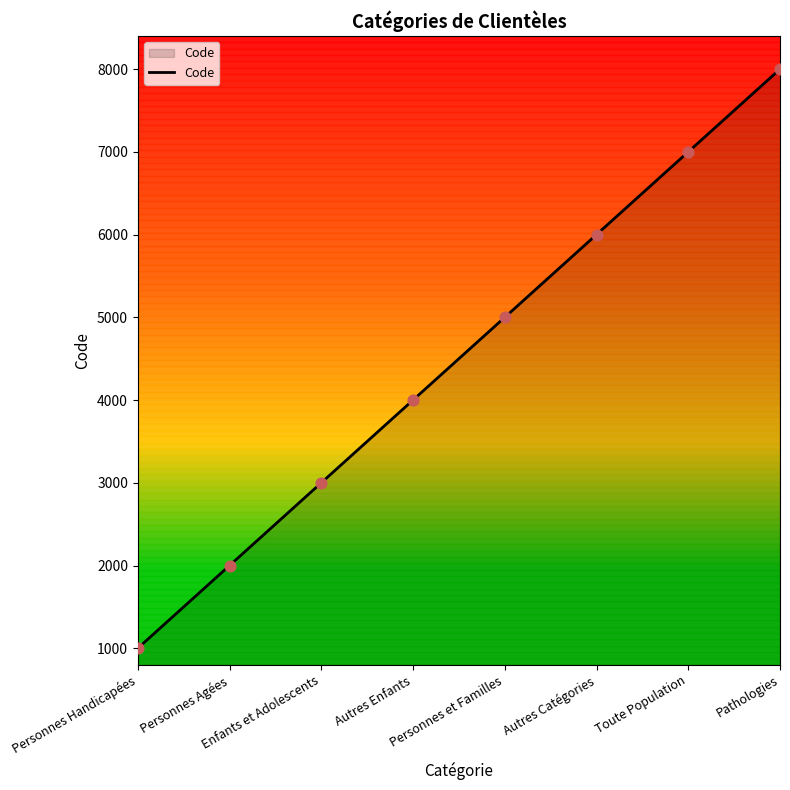

What is the ratio of the value at Toute Population to the value at Pathologies?

0.9